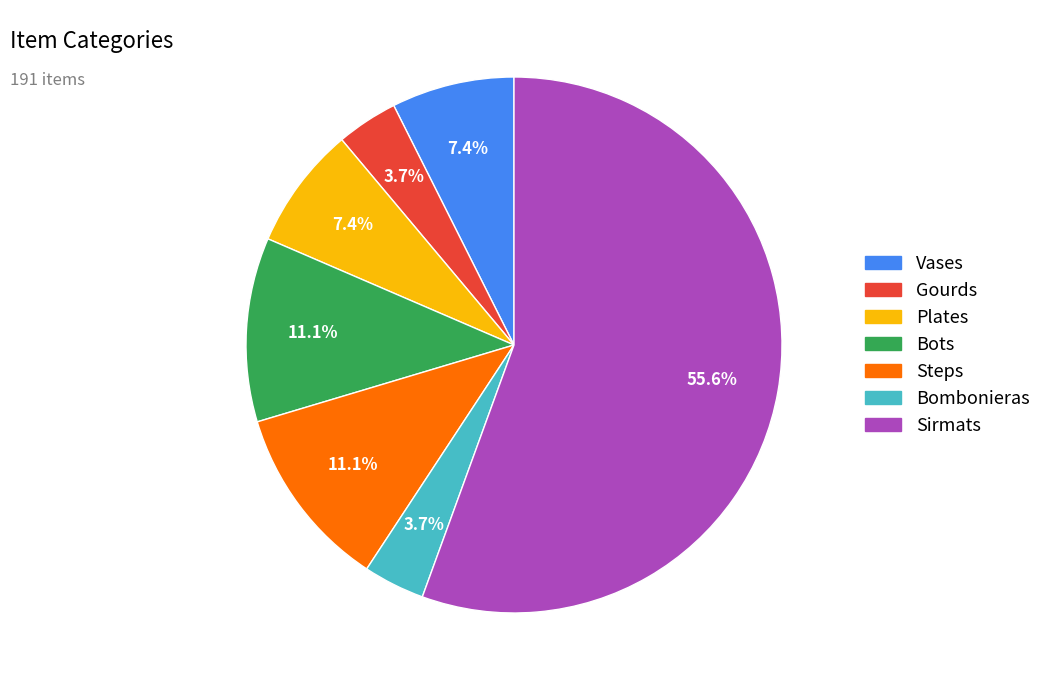

Which slice represents more than half of the pie?

Sirmats